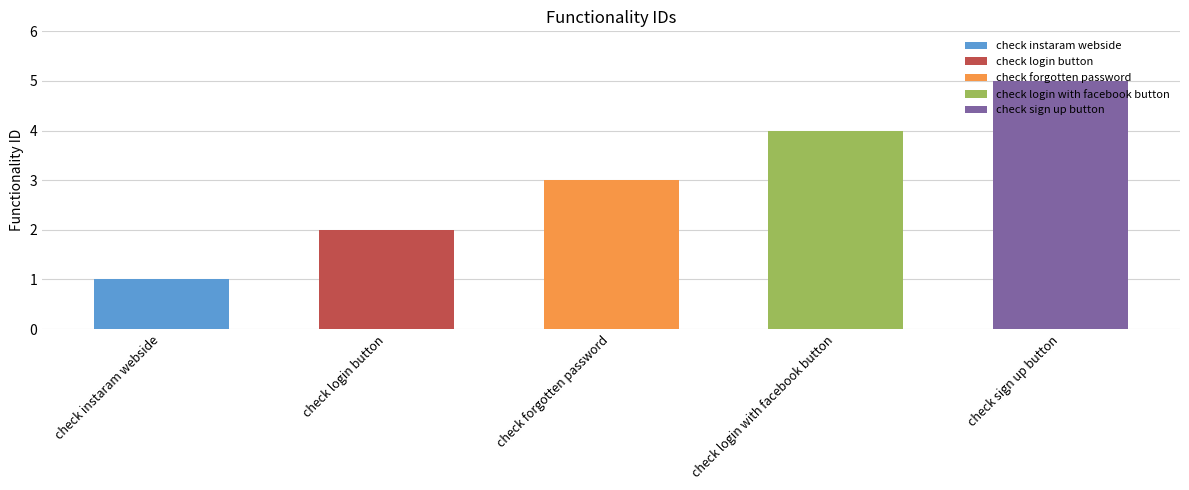

What is the maximum value shown in the chart?

5